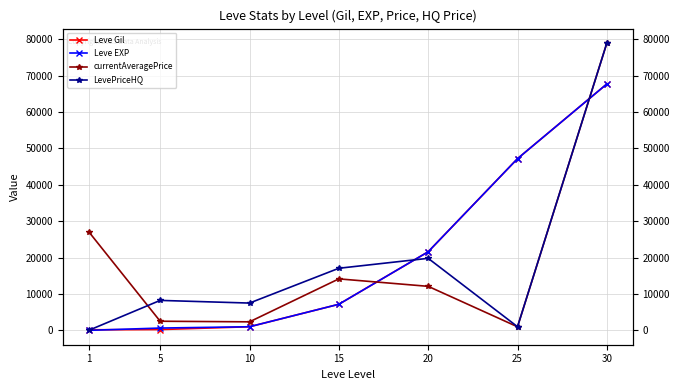

Which series ends up on top after the final intersection of LevePriceHQ and currentAveragePrice?

LevePriceHQ